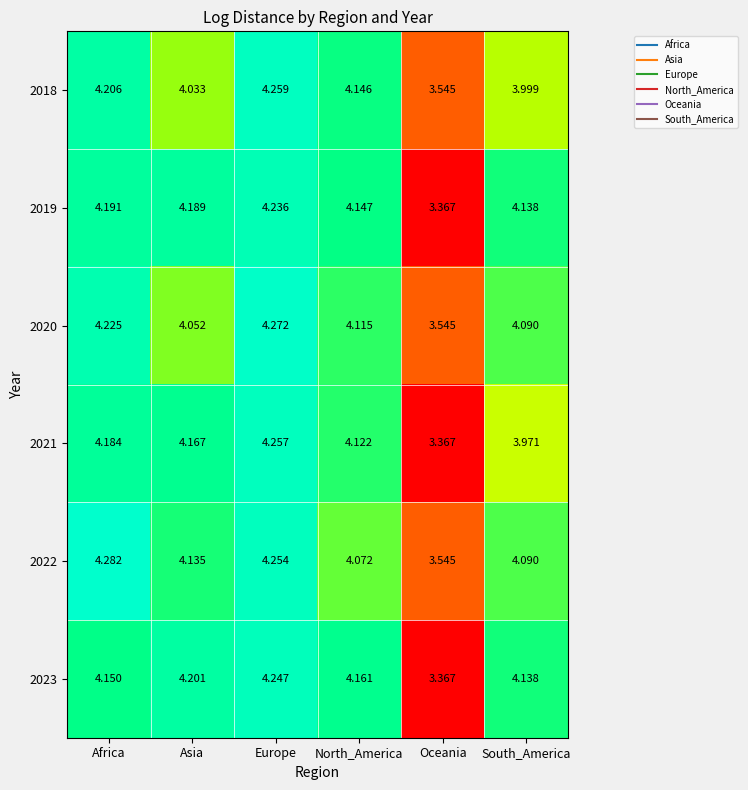

Where is 2023 nearest to the value 3?

Oceania